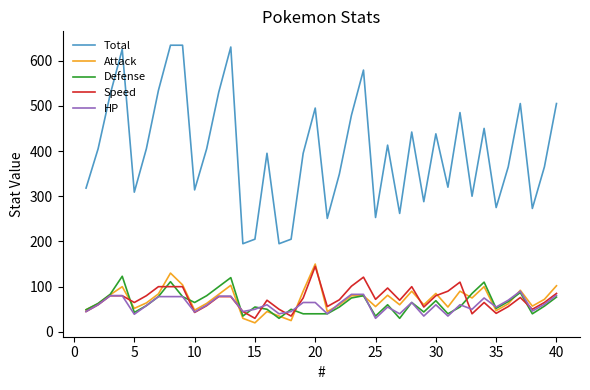

True or false: Total and Speed cross at least once.

False